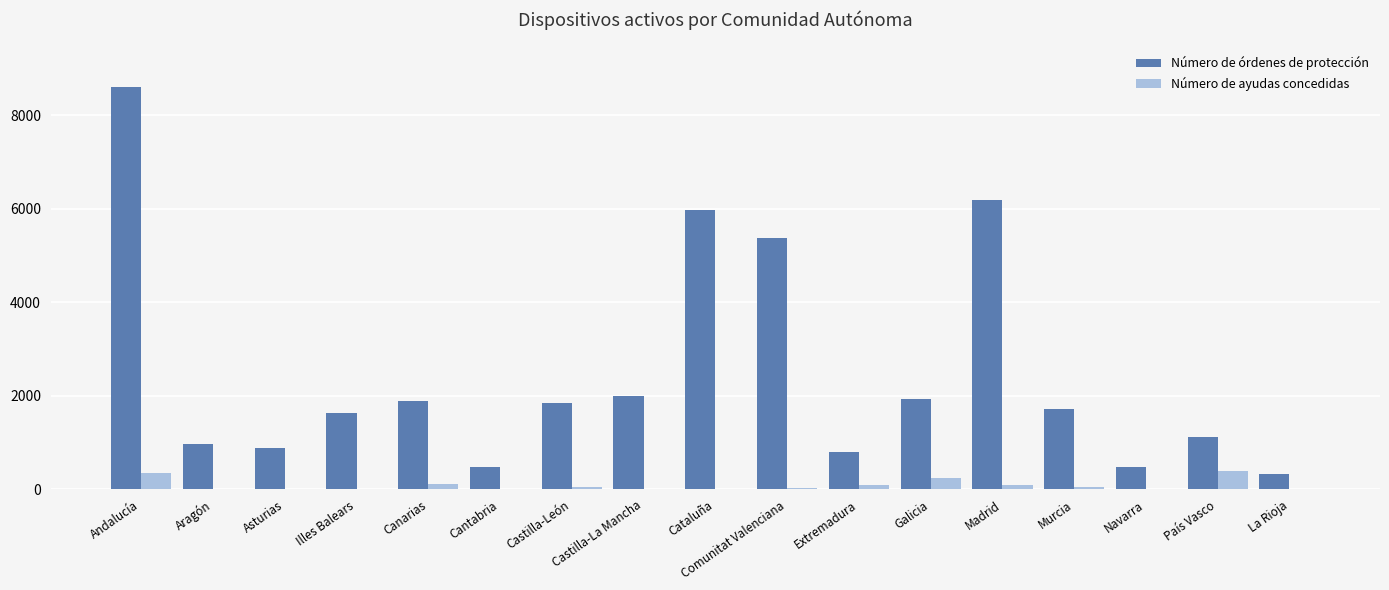

What is the maximum value for Número de órdenes de protección?

8595